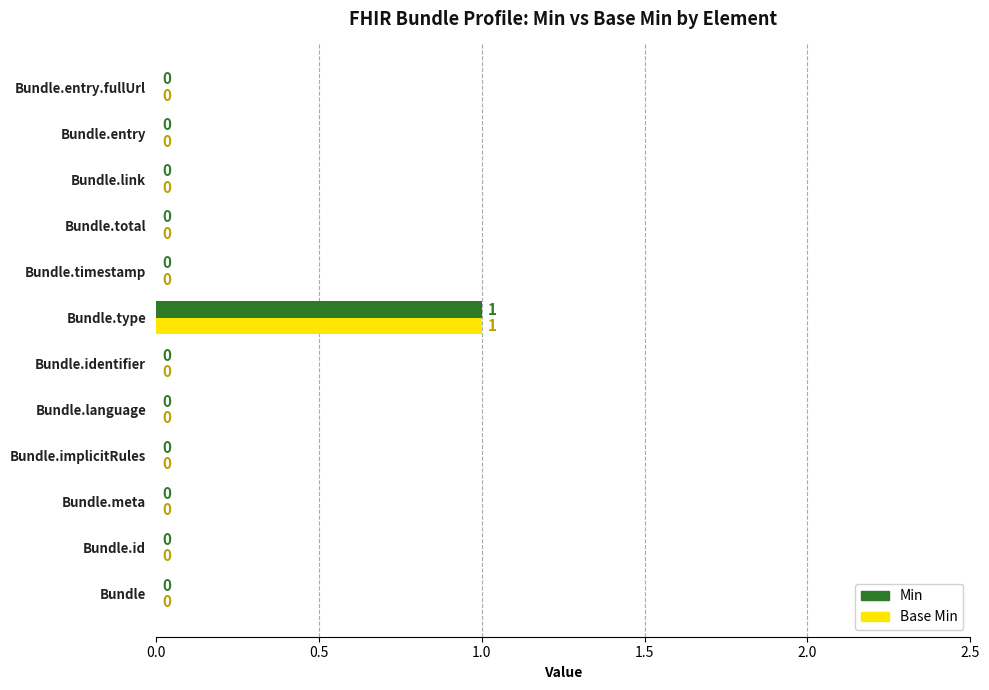

At which label does Base Min reach its peak?

Bundle.type